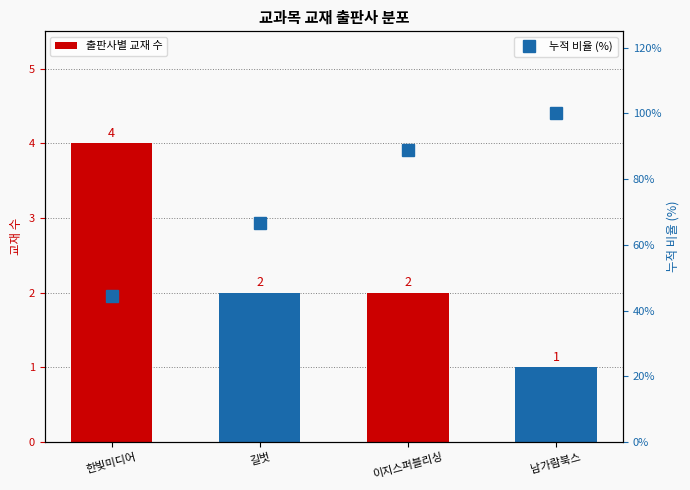

At which label does 누적 비율 (%) first exceed 88?

이지스퍼블리싱